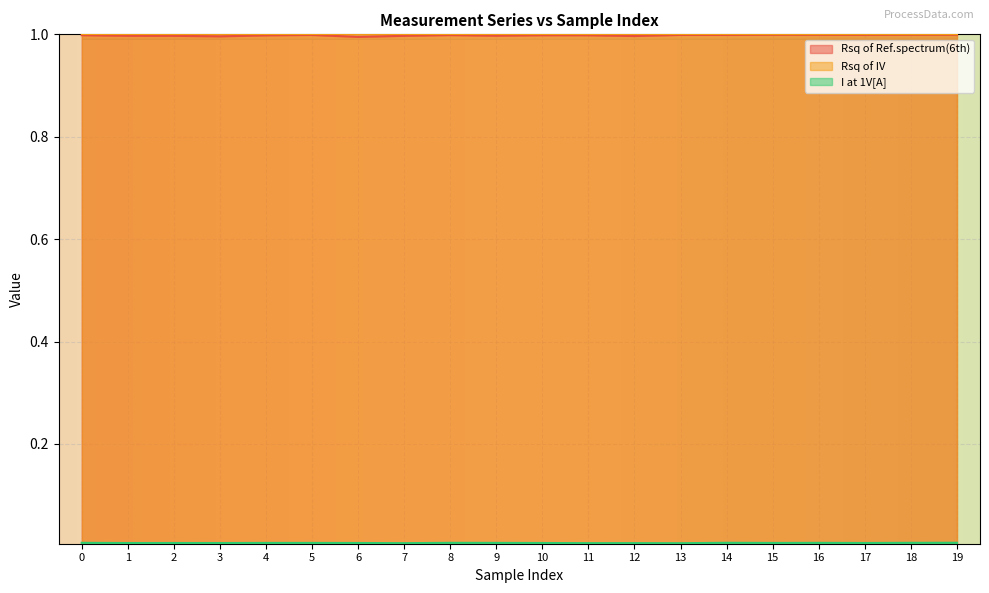

True or false: Rsq of Ref.spectrum(6th) and I at 1V[A] cross at least once.

False